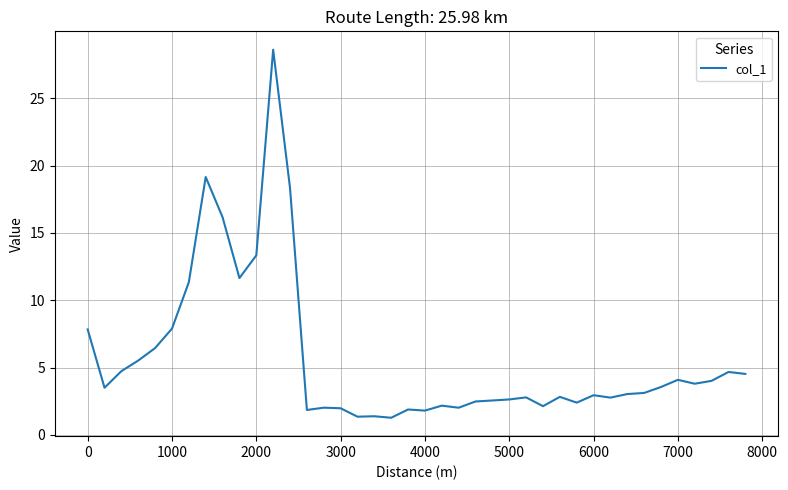

What is the minimum value shown in the chart?

1.3